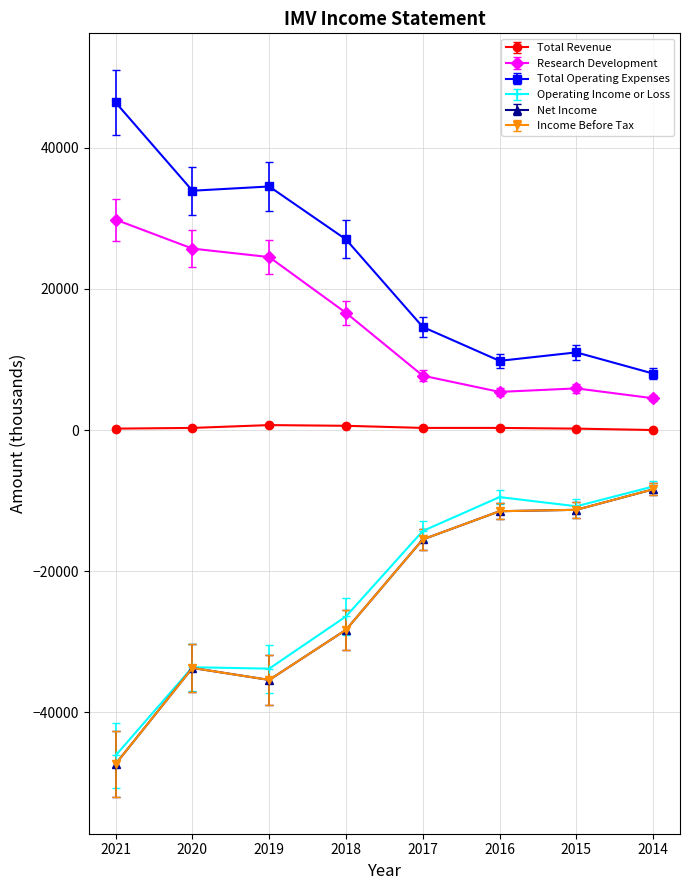

What is the approximate value of Total Operating Expenses at 2016?

9800